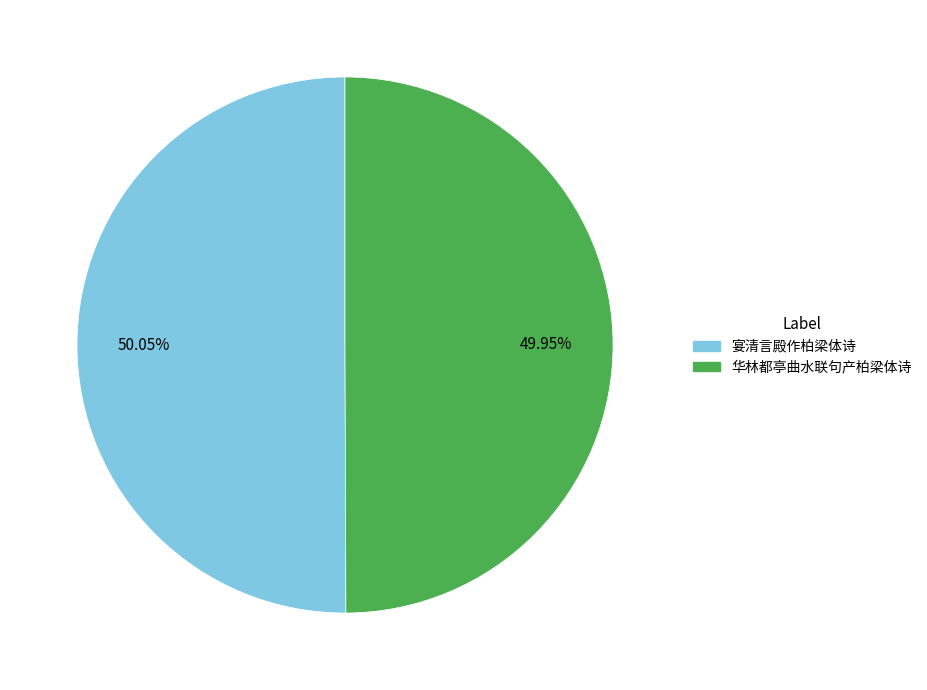

How many segments does this pie chart have?

2